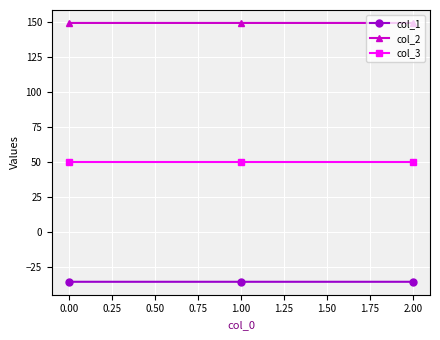

What is the label of the 1st point from the right?

2.00